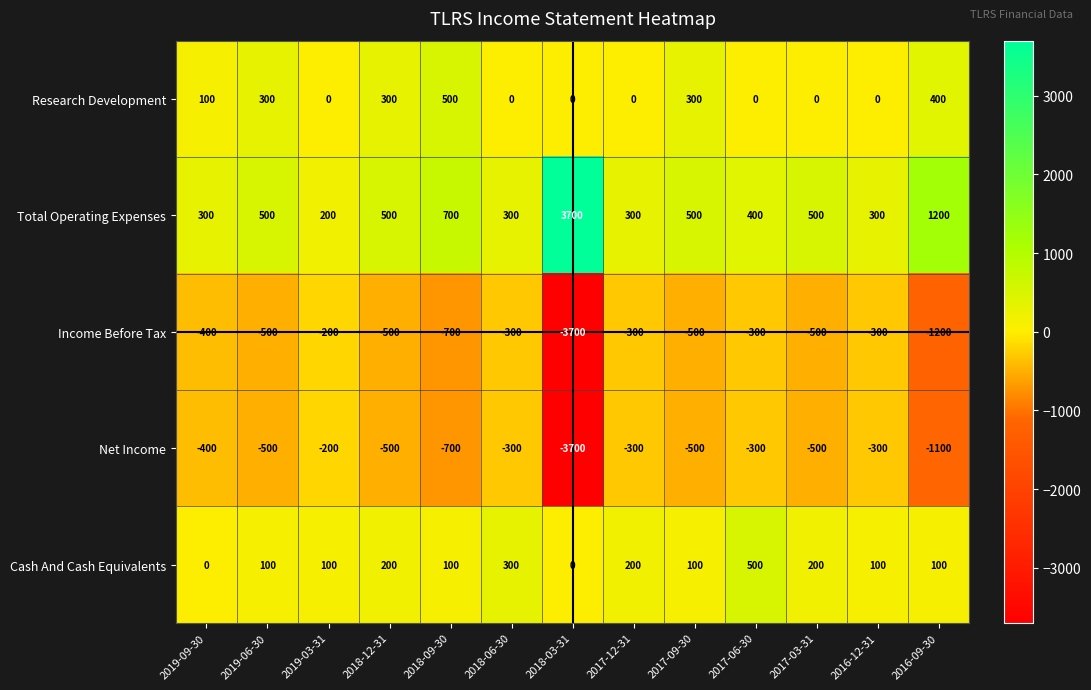

At which category does the chart reach its peak across all series?

2018-03-31